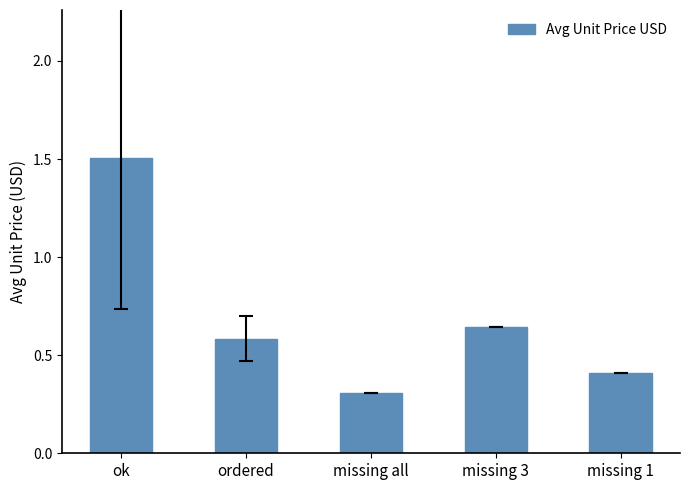

Which label corresponds to the smallest value in the chart?

missing all